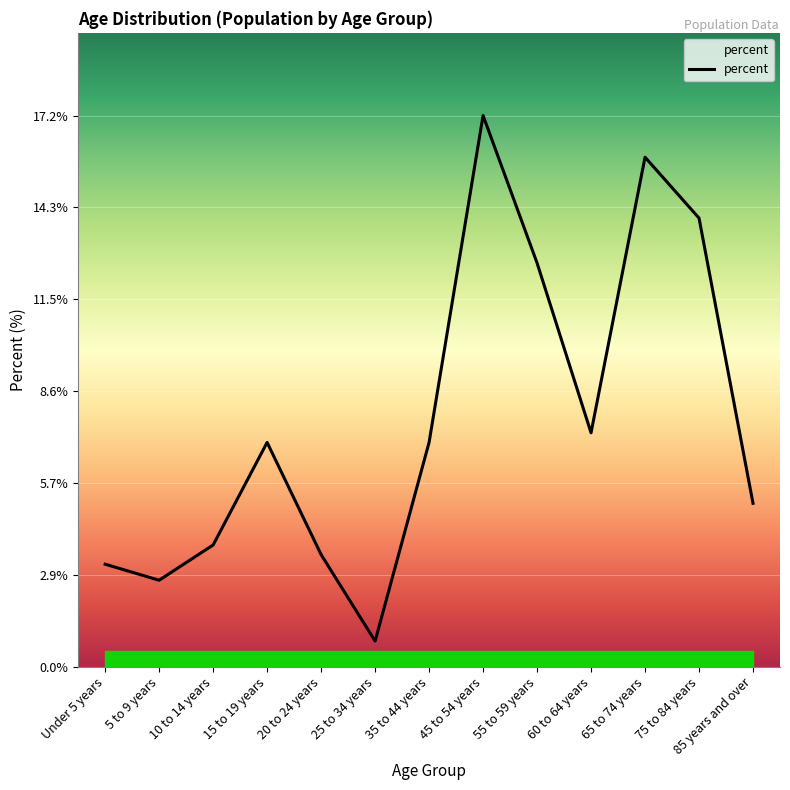

Which label corresponds to the largest value in the chart?

45 to 54 years